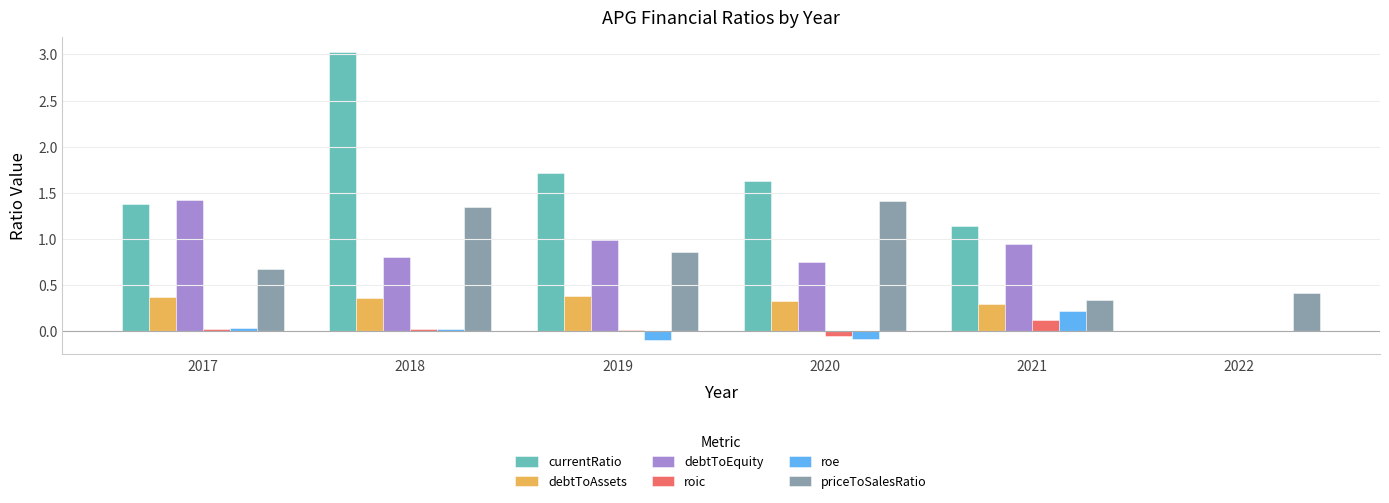

At which category does the chart reach its peak across all series?

2018